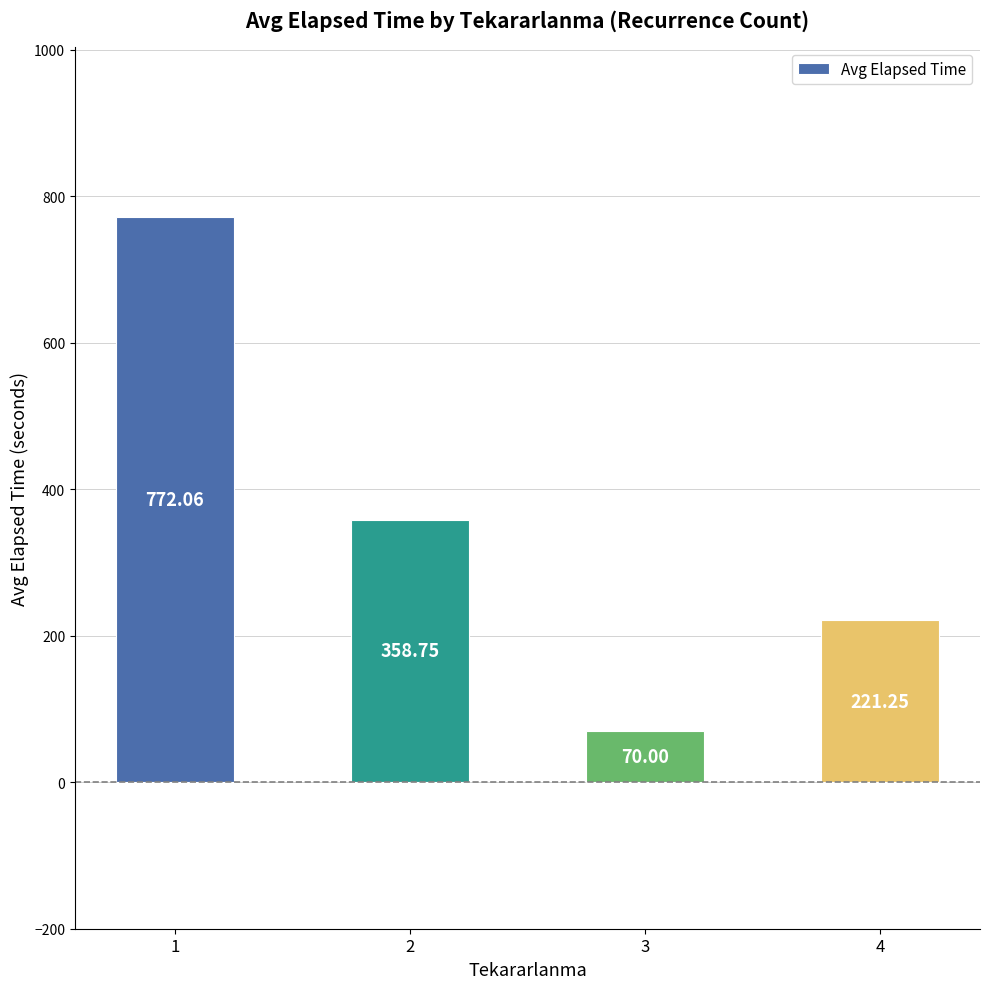

True or false: the data shows 353.5 at 4.

False